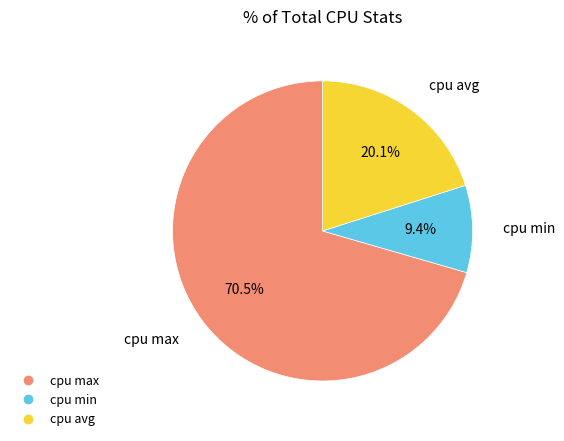

Approximately how many times larger is the value at cpu avg compared to cpu max?

0.3